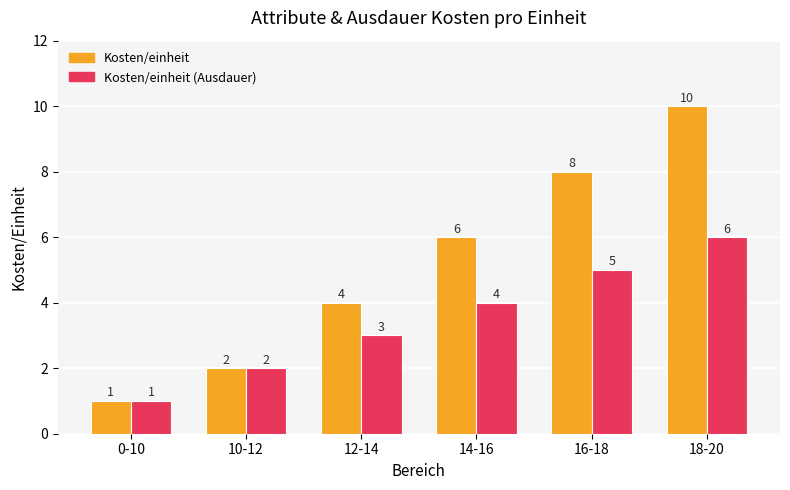

At which category is the sum across all series the highest?

18-20